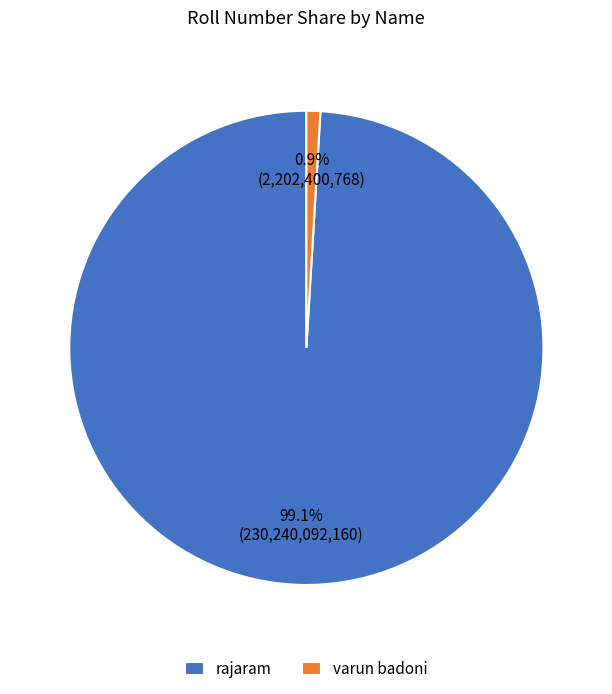

Which slice is the smallest?

varun badoni